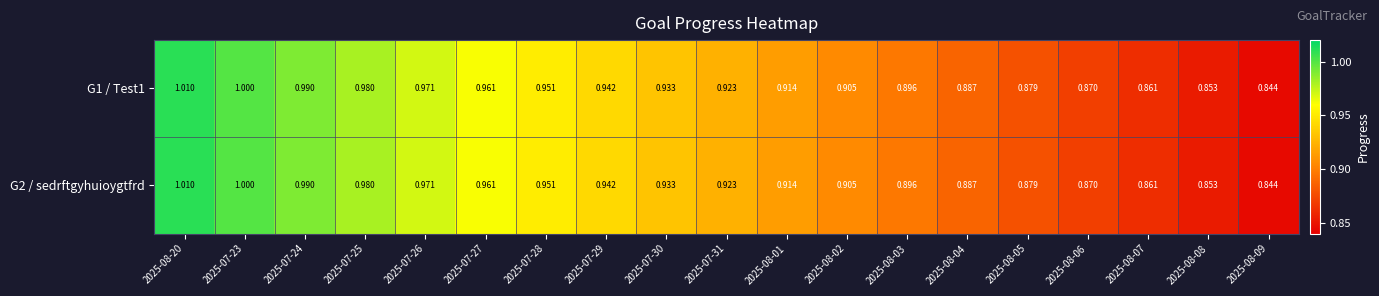

Is the value of G1 / Test1 at 2025-08-06 greater than the value of G2 / sedrftgyhuioygtfrd at 2025-08-02?

No